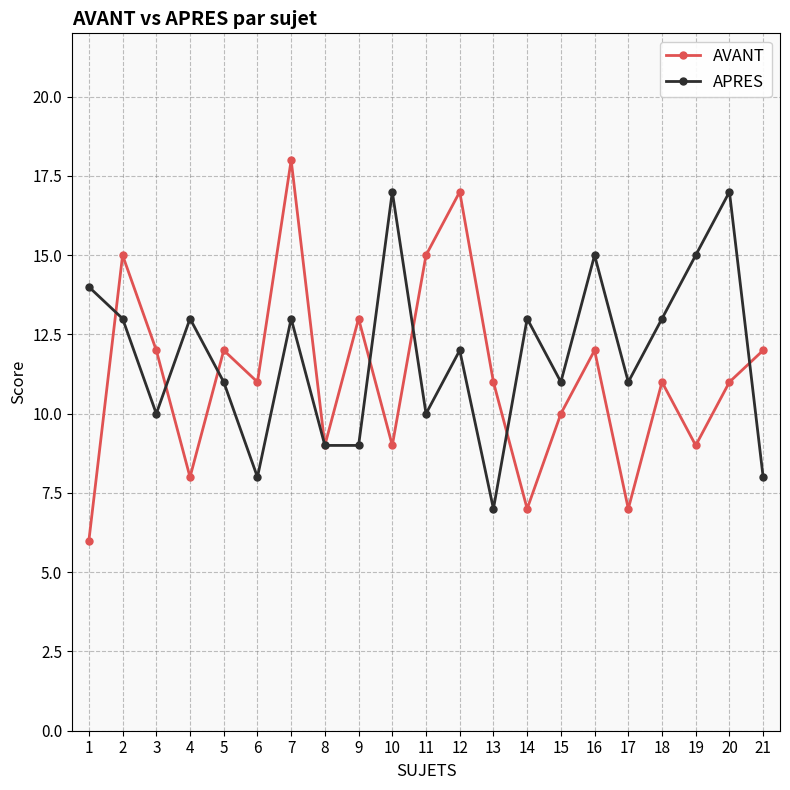

The AVANT series shows 18 at 7. True or false?

True